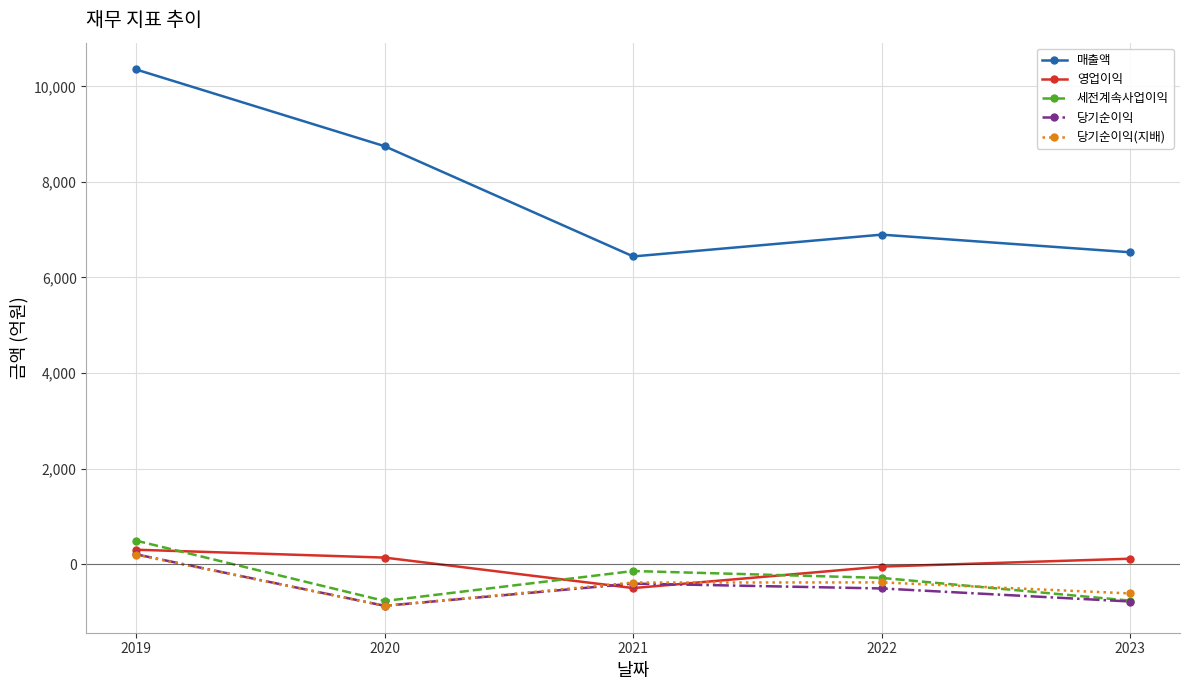

What is the total value across all series at 2022?

5657